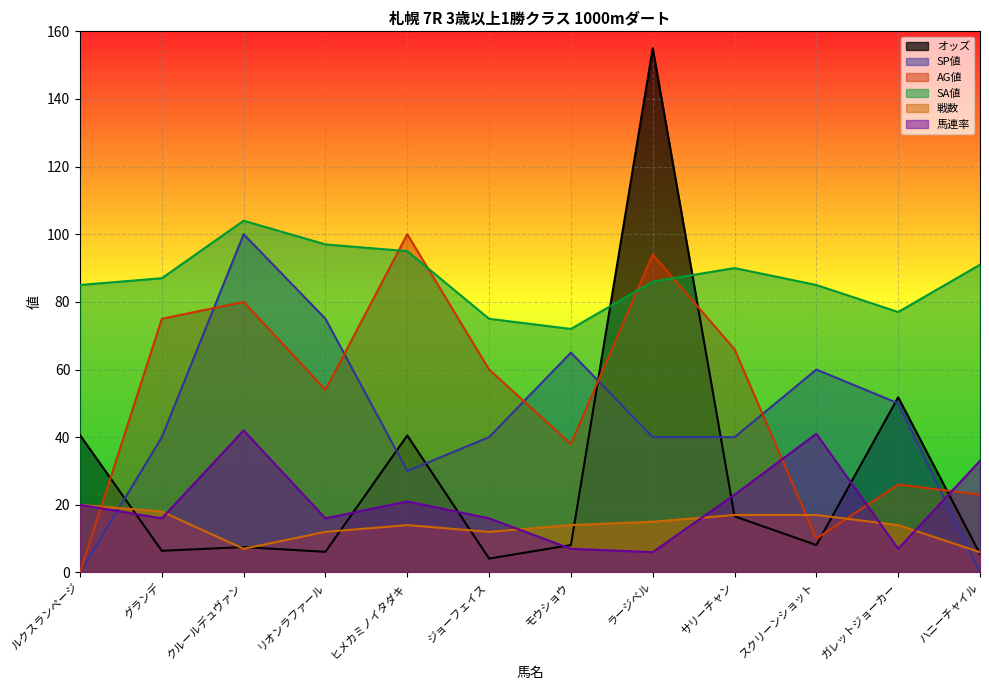

Where is the first local maximum for 戦数?

ヒメカミノイタダキ